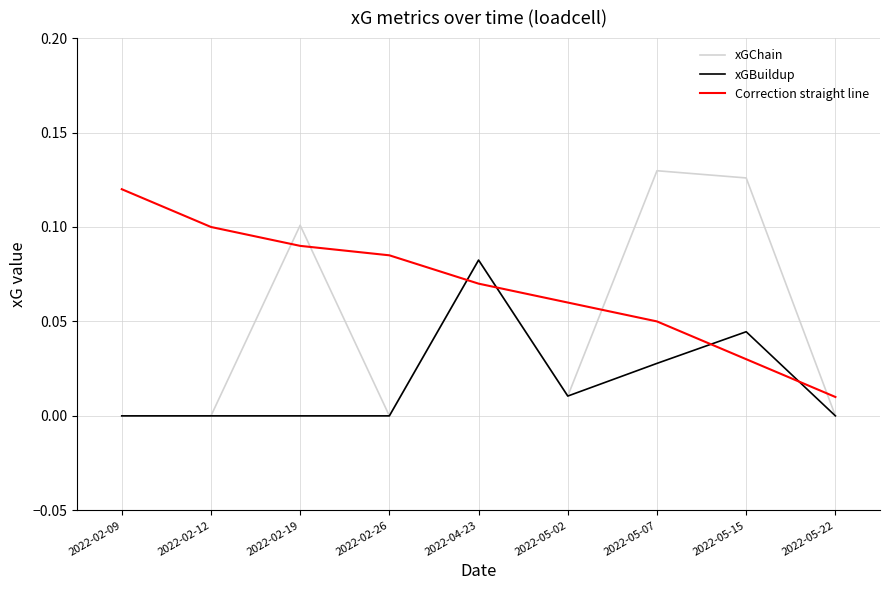

Rank the series by their average value, from highest to lowest.

Correction straight line, xGChain, xGBuildup